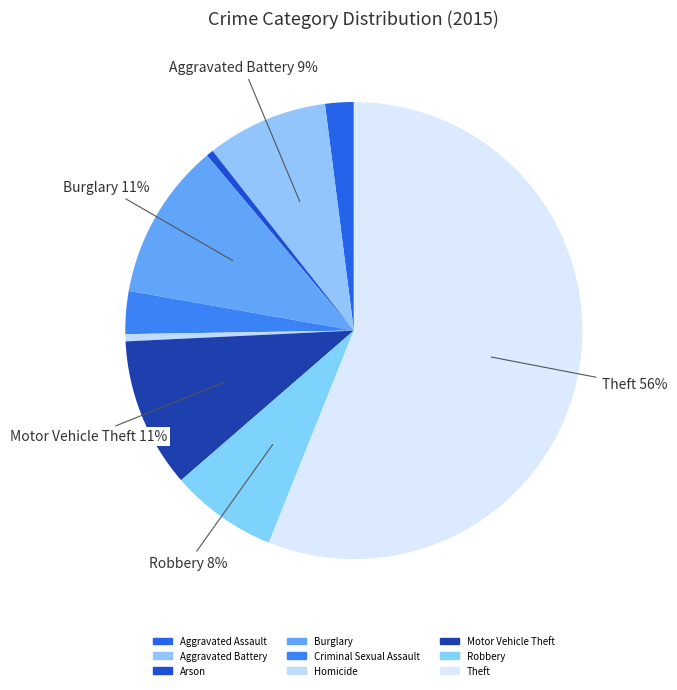

Which slice represents more than half of the pie?

Theft